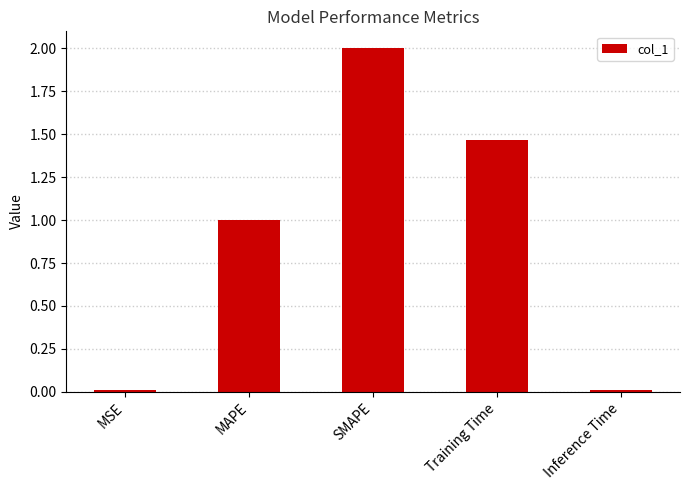

How many bars are there in total?

5